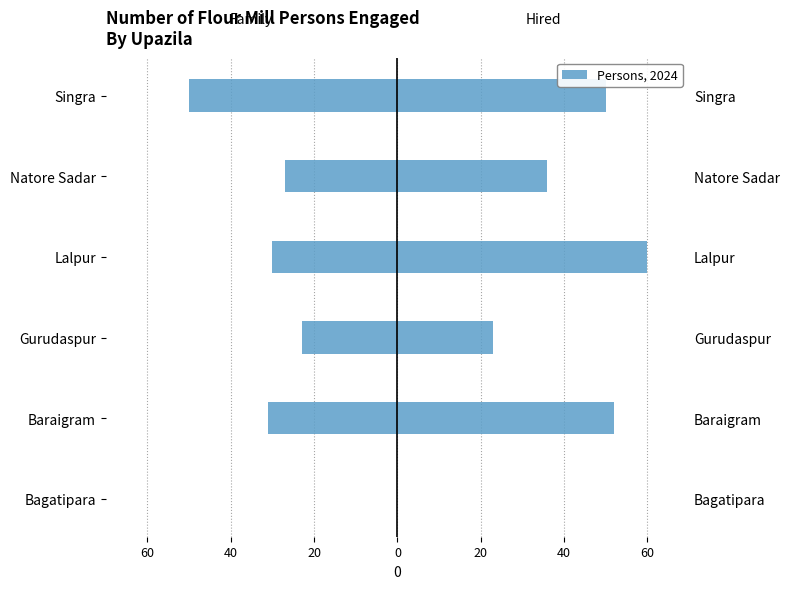

True or false: Family has a value of -11 at Natore Sadar.

False